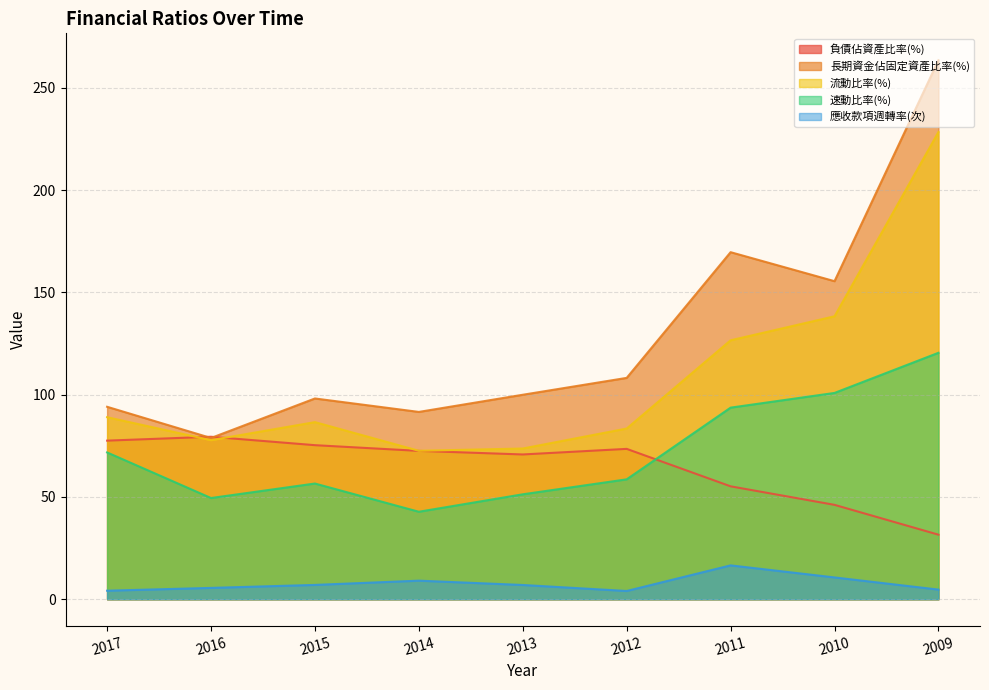

How many data points in 長期資金佔固定資產比率(%) are above 99?

5